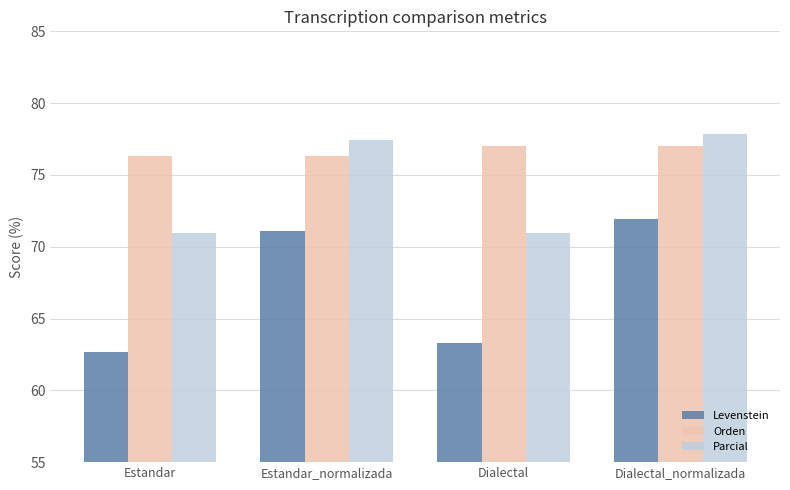

The value of Orden at Estandar is 47.7. True or false?

False